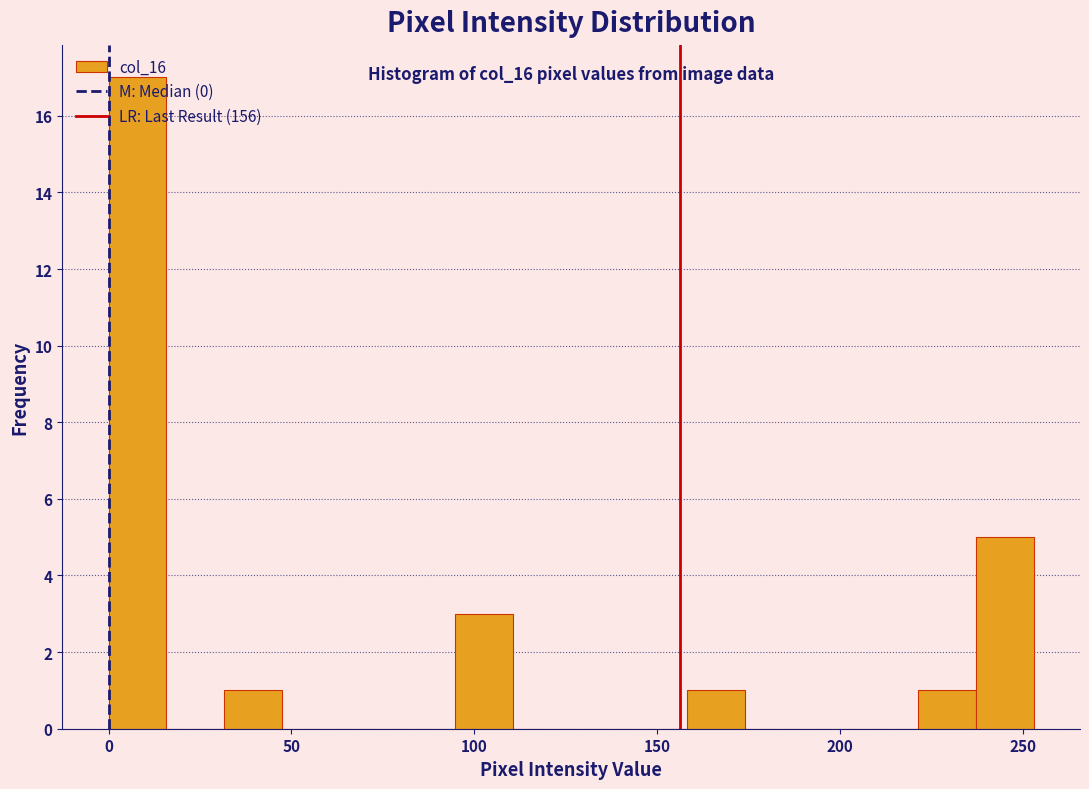

Around what value on the x-axis is the tallest bar? Give the approximate position of its centre, as read against the axis.

10